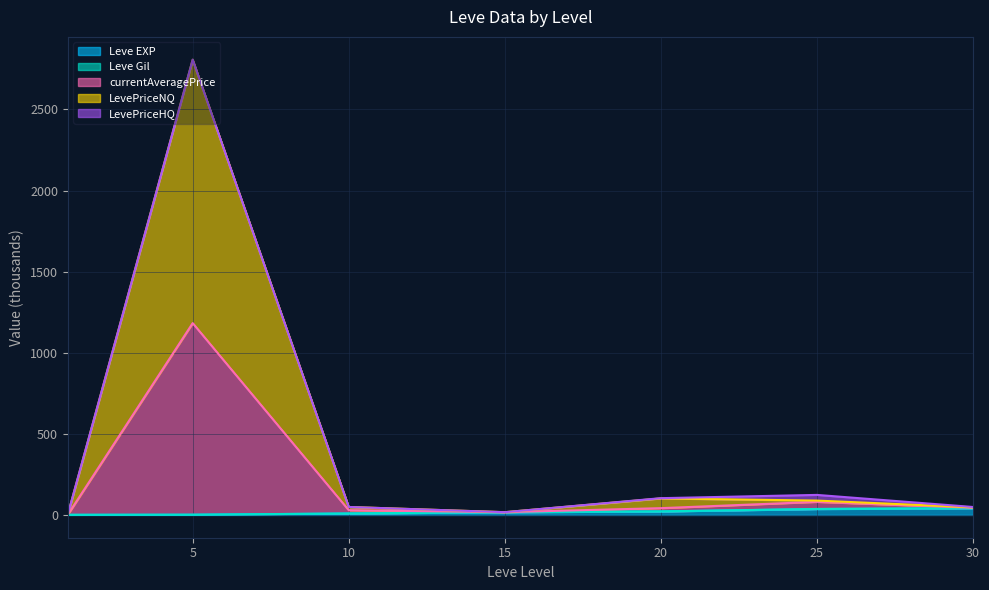

At which label does LevePriceNQ first exceed 49?

5